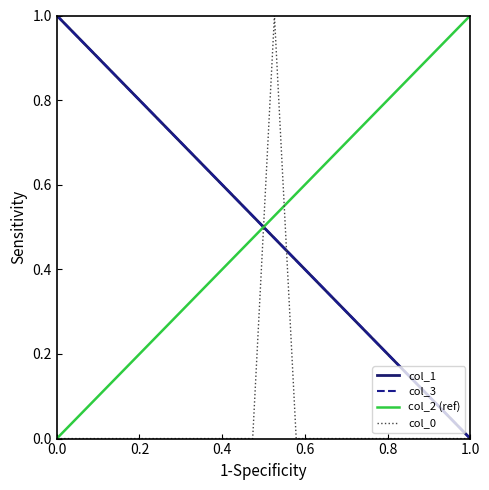

Which series ends up on top after the final intersection of col_2 (ref) and col_3?

col_2 (ref)